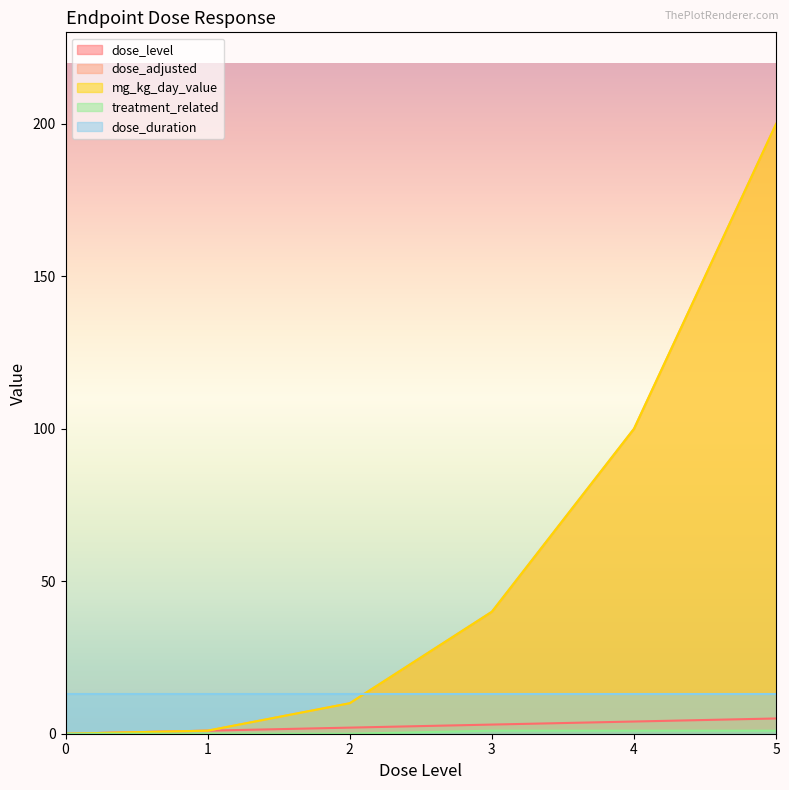

What is the value of the mg_kg_day_value point at the 4th from the left?

40